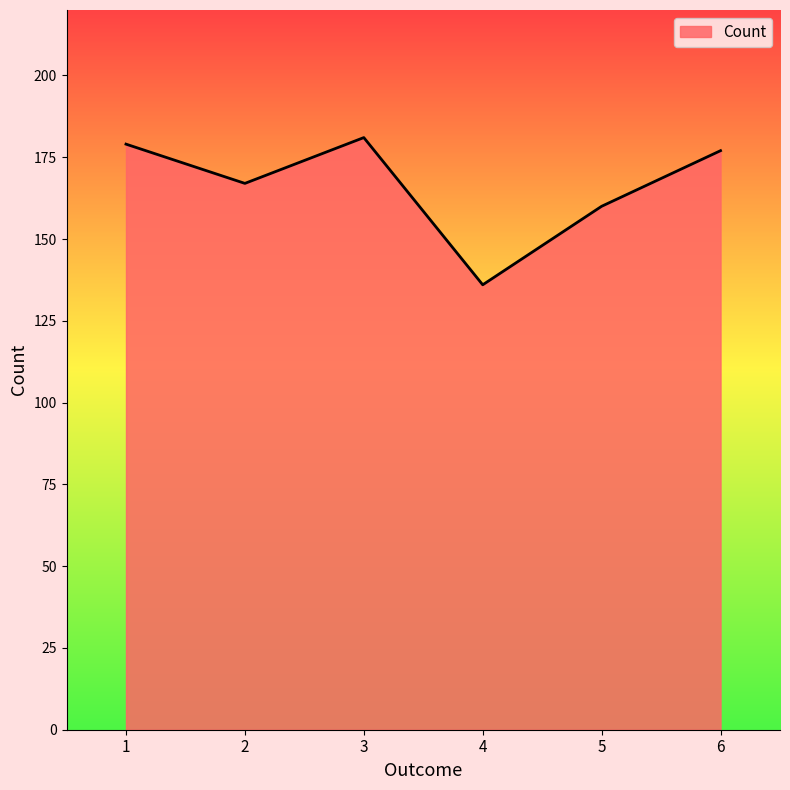

Between 2 and 5, which is larger?

2